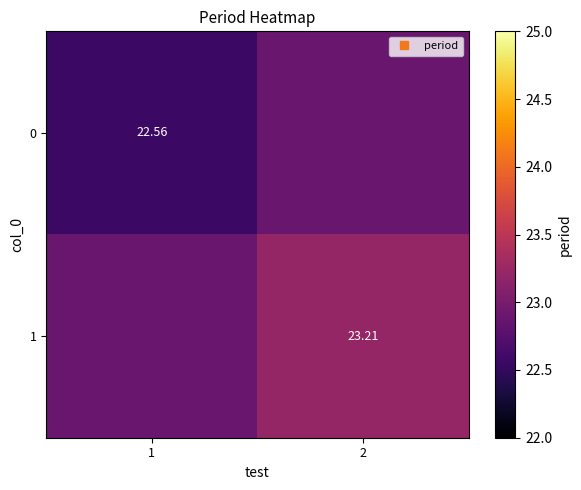

The value of 1 at 2 is 34.3. True or false?

False